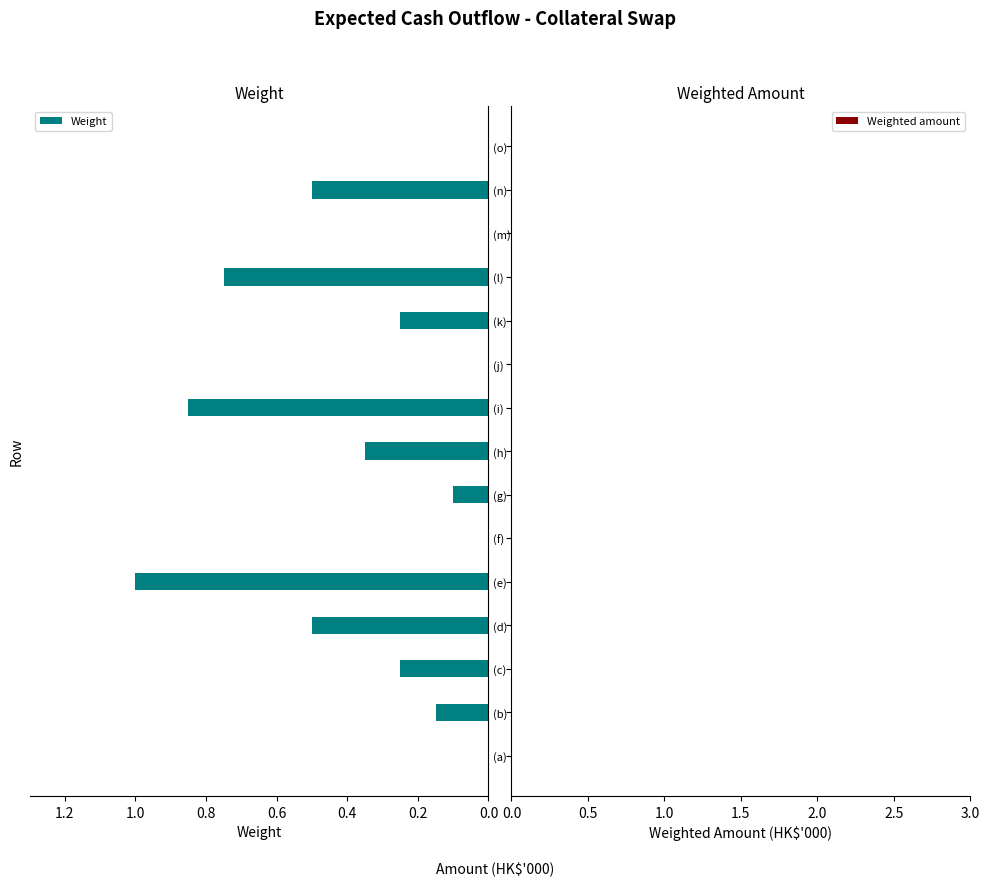

What is the sum of the values at (n) and (e)?

1.5